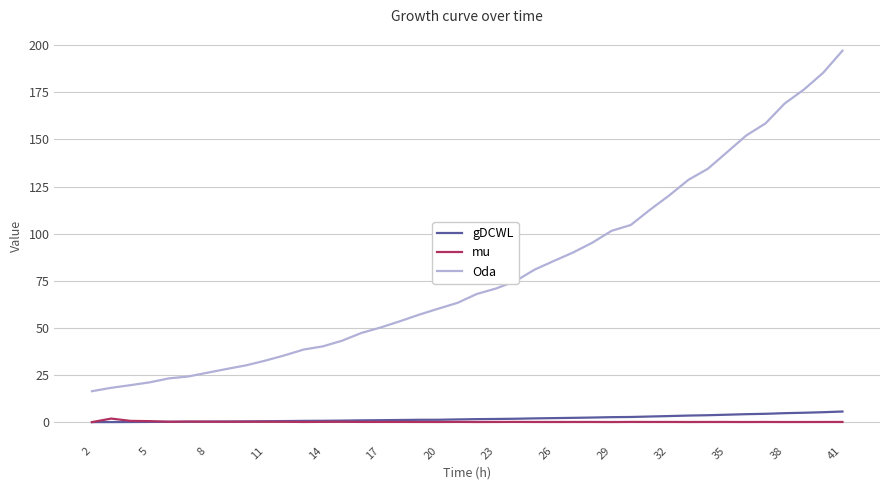

True or false: mu and Oda cross at least once.

False